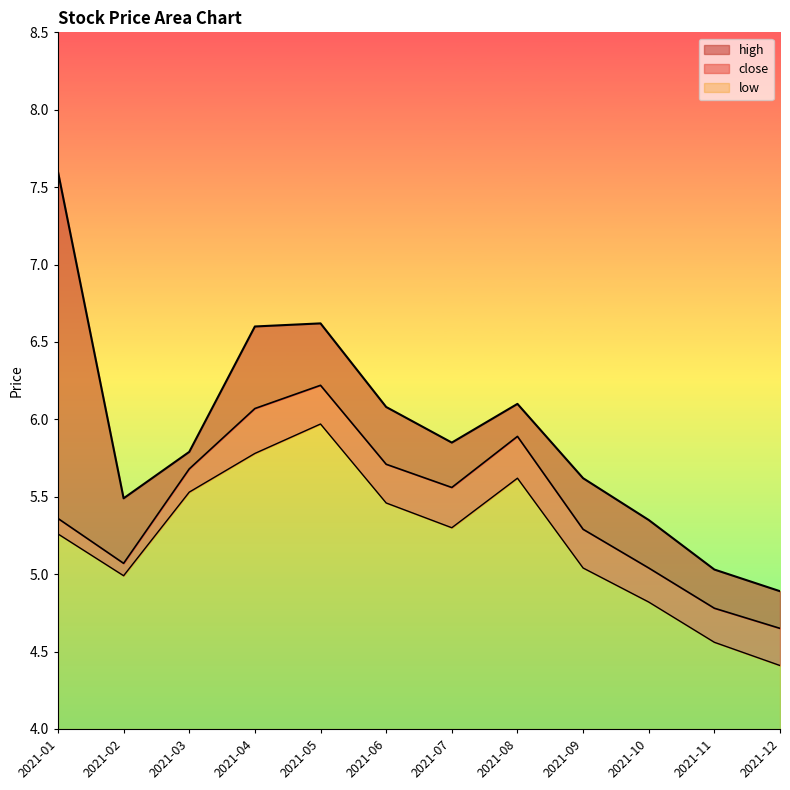

What is the difference between the maximum and minimum values in the low series?

1.6